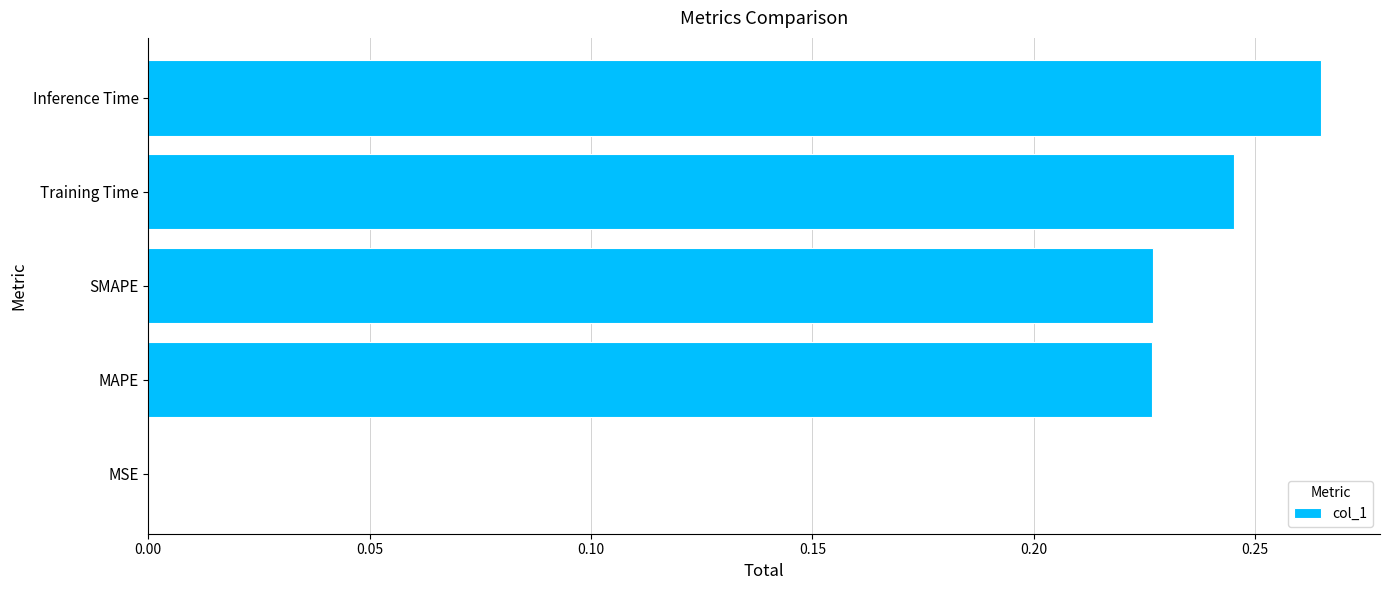

The value at Inference Time is 0.1. True or false?

False